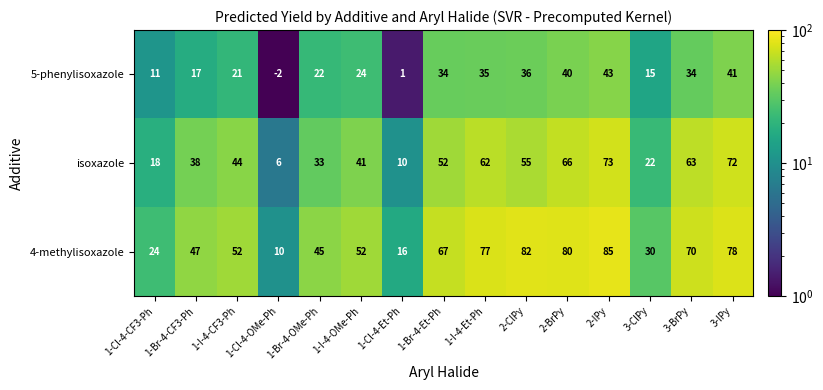

At which label is 5-phenylisoxazole closest to 20?

1-I-4-CF3-Ph